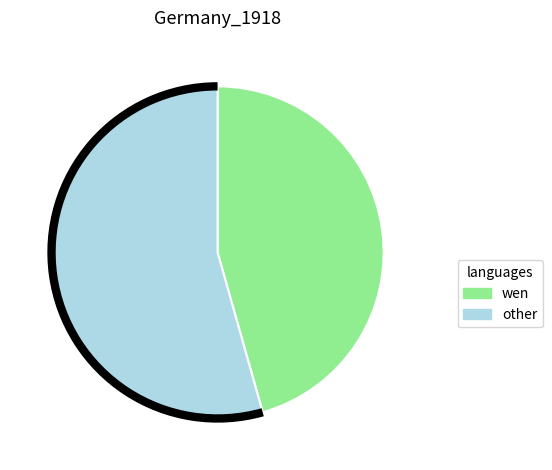

Is it true that wen is 46% of the pie?

True